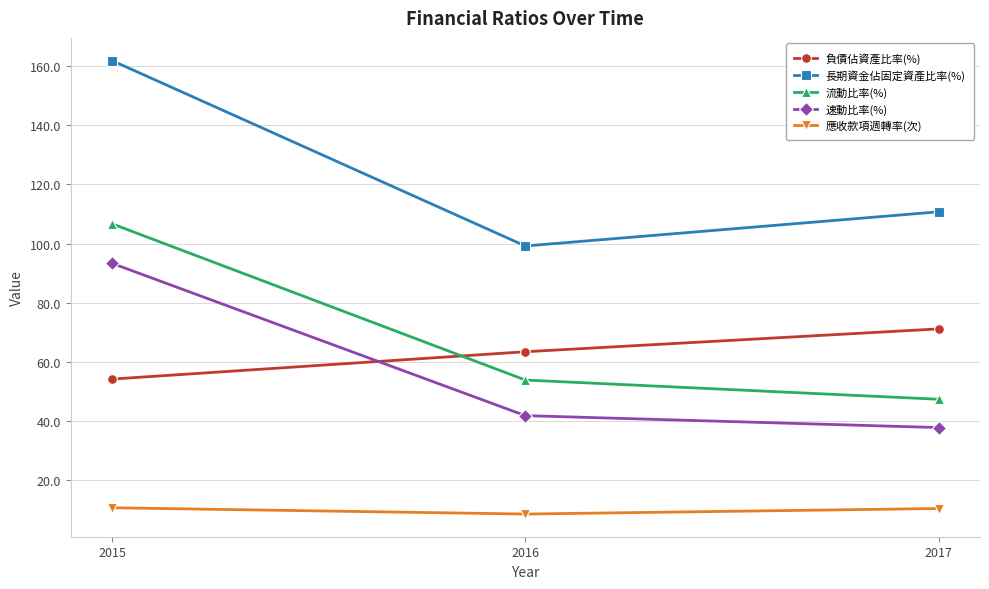

The 應收款項週轉率(次) series shows 8.6 at 2016. True or false?

True